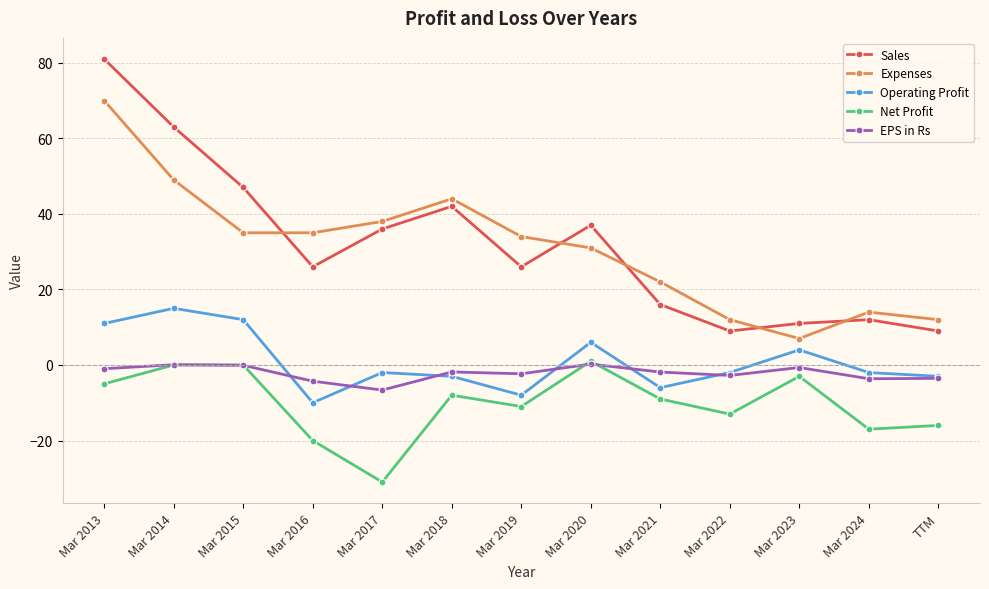

At which category is the sum across all series the highest?

Mar 2013